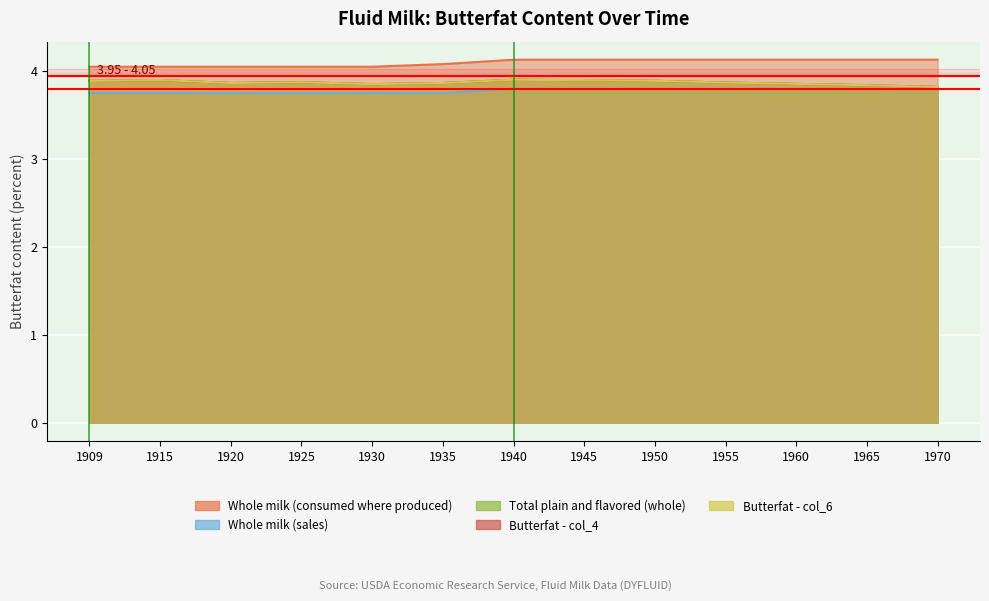

List the labels in order of Butterfat - col_4 value, largest first.

1940, 1915, 1945, 1950, 1909, 1925, 1955, 1920, 1935, 1960, 1930, 1965, 1970